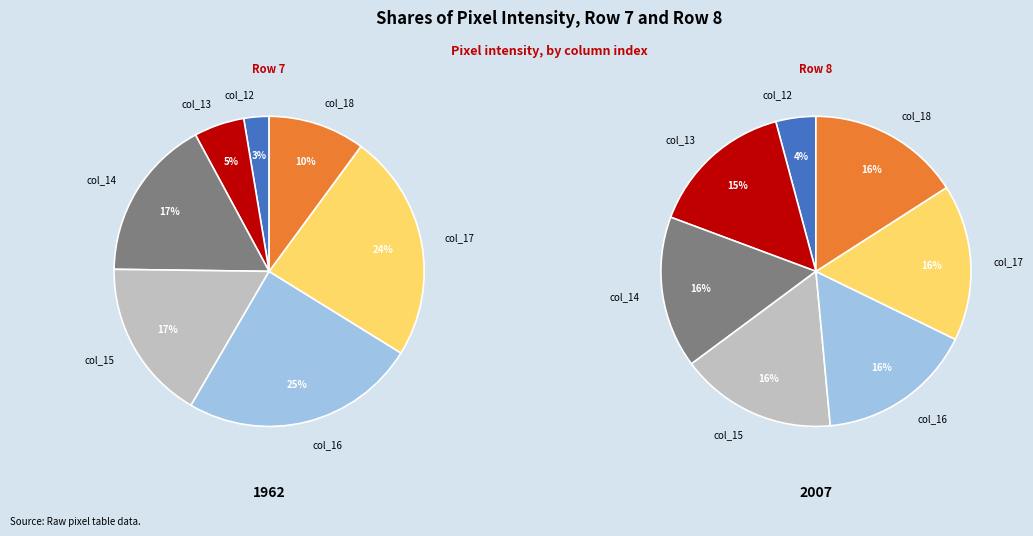

Combined, do col_16 and col_14 account for over 50%?

No